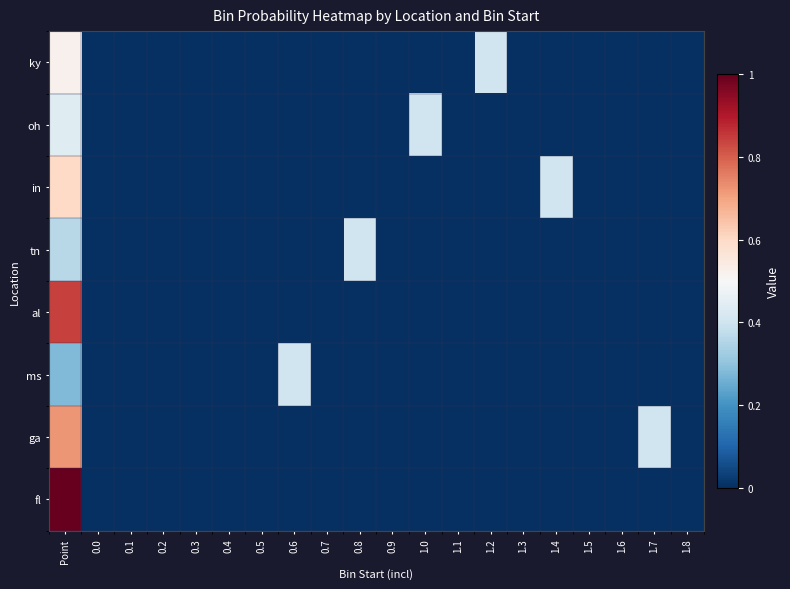

Rank the series by their maximum value, from highest to lowest.

fl, al, ga, in, ky, oh, tn, ms